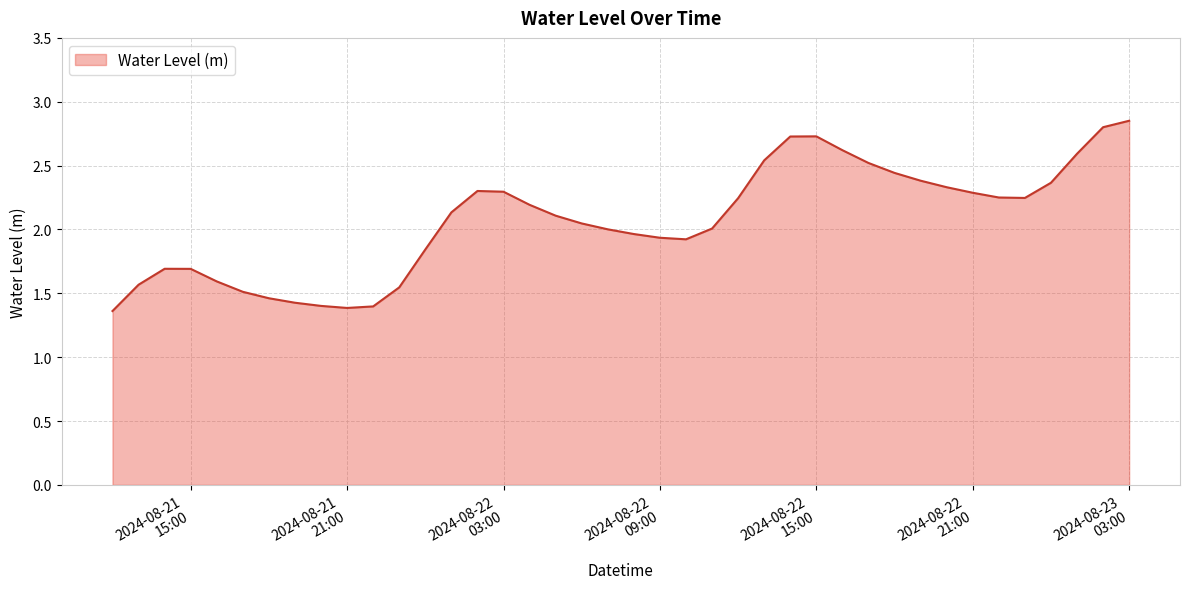

True or false: the data has more than 1 interior local peaks.

True